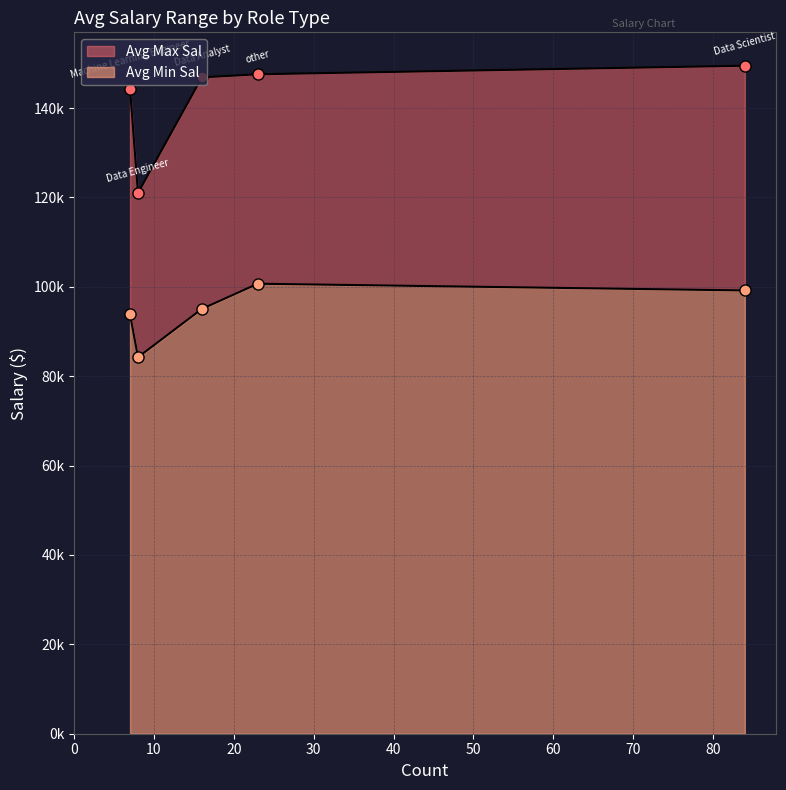

Where is Avg Max Sal nearest to the value 135238?

Machine Learning Engineer